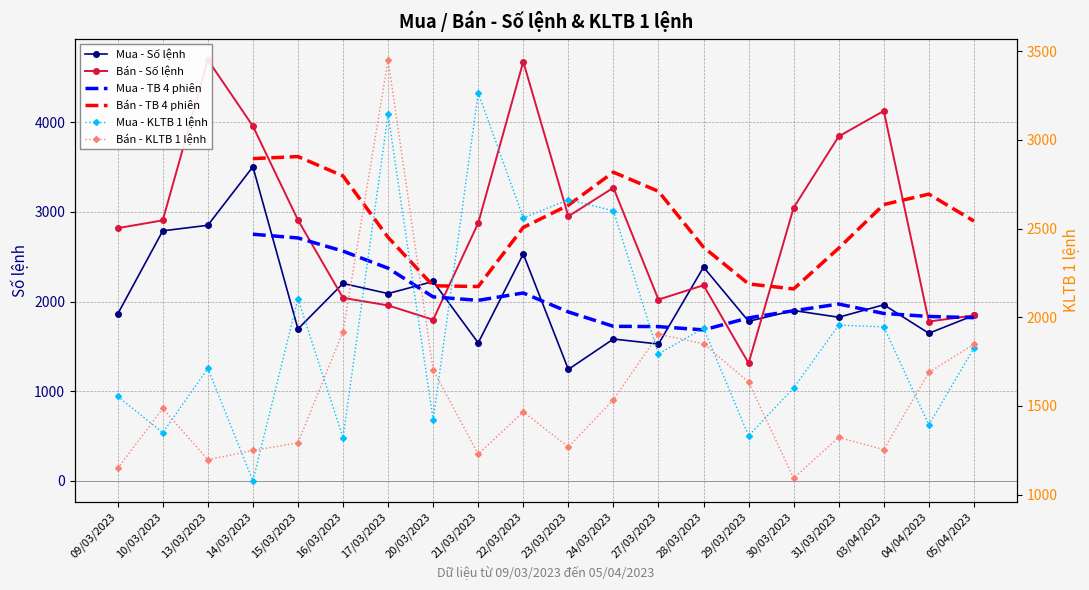

Between 10/03/2023 and 13/03/2023, which is larger?

13/03/2023